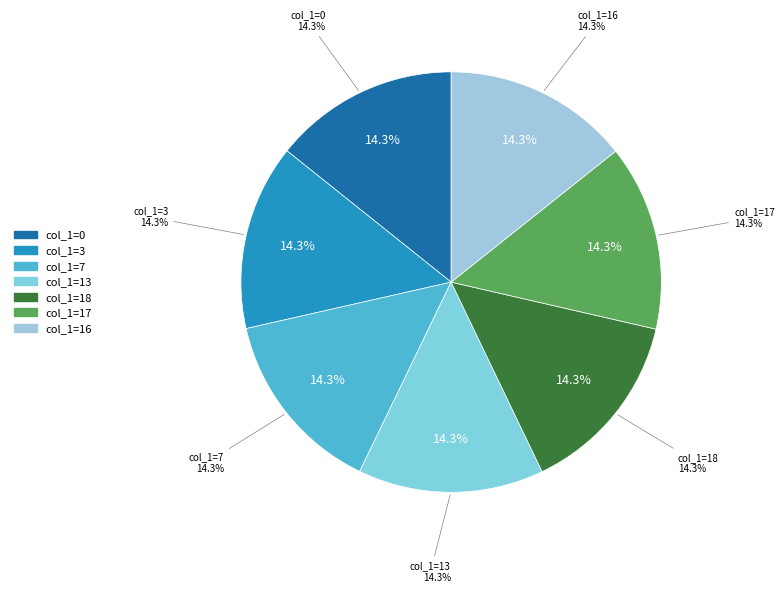

Count the number of slices in the pie.

7